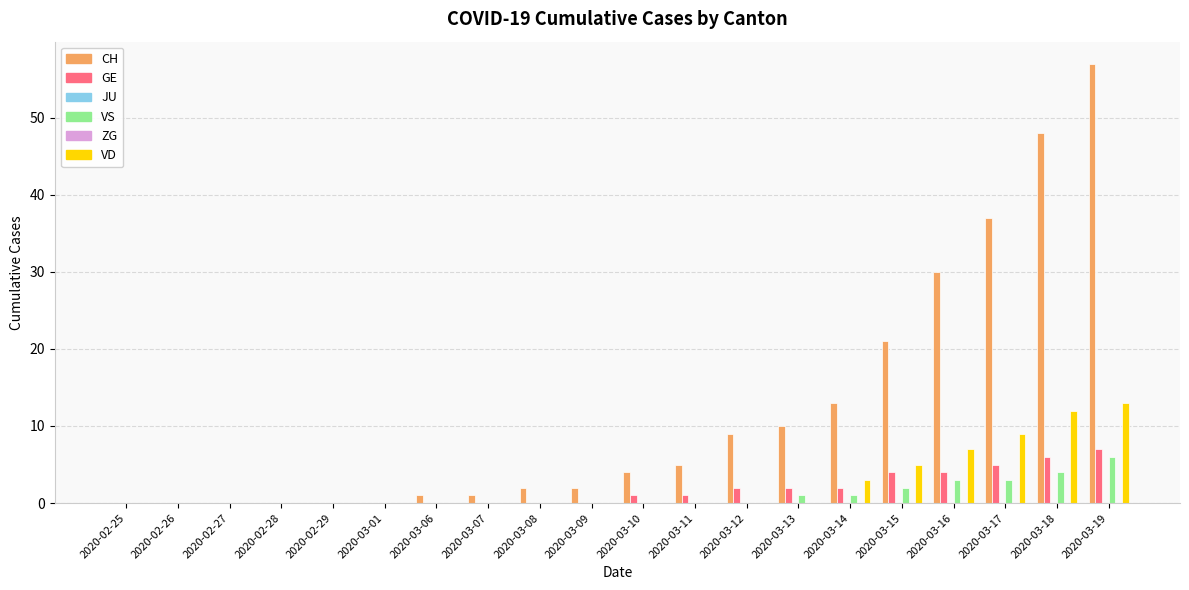

What is the spread (max minus min) of values at 2020-03-08?

2